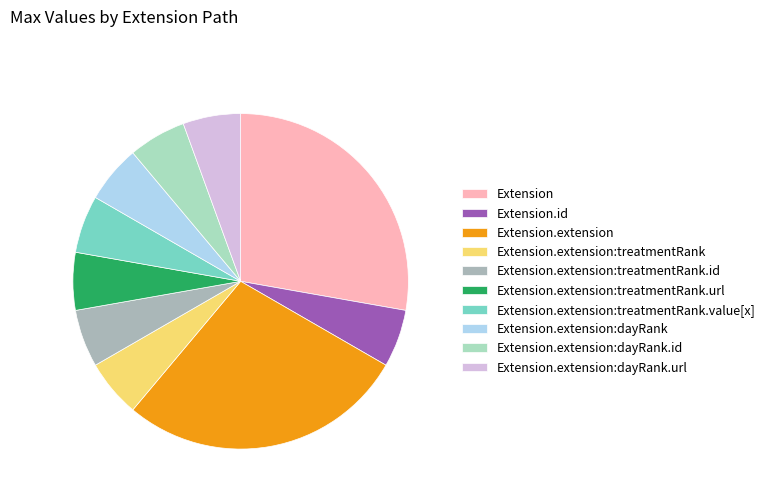

What is the ratio of the value at Extension.extension:treatmentRank.url to the value at Extension.extension:dayRank.id?

1.0